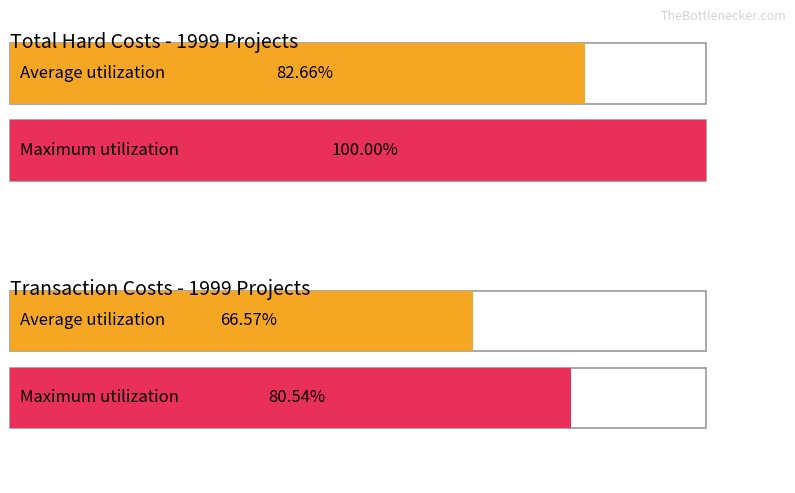

The value of Transaction Costs Federal at 2010 is 543.9. True or false?

False